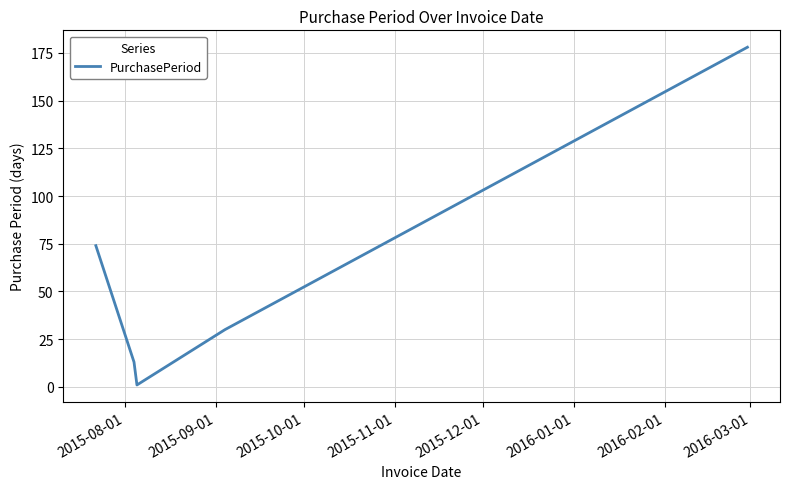

True or false: the data has more than 1 interior local peaks.

False